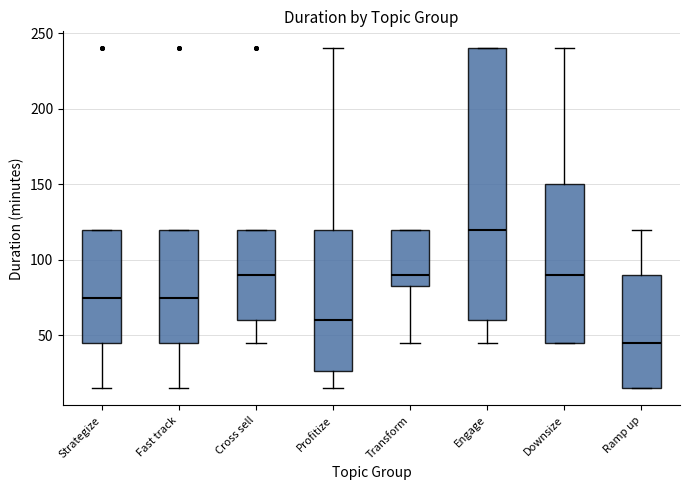

Reading left to right, read every box against the y-axis: the position of its median line, the range the box covers, and the ends of its whiskers. The values are not printed on the chart, so give them approximately, as read against the axis.

Strategize: median 75, box 45 to 120, whiskers 15 to 120
Fast track: median 75, box 45 to 120, whiskers 15 to 120
Cross sell: median 90, box 60 to 120, whiskers 45 to 120
Profitize: median 60, box 25 to 120, whiskers 15 to 240
Transform: median 90, box 85 to 120, whiskers 45 to 120
Engage: median 120, box 60 to 240, whiskers 45 to 240
Downsize: median 90, box 45 to 150, whiskers 45 to 240
Ramp up: median 45, box 15 to 90, whiskers 15 to 120